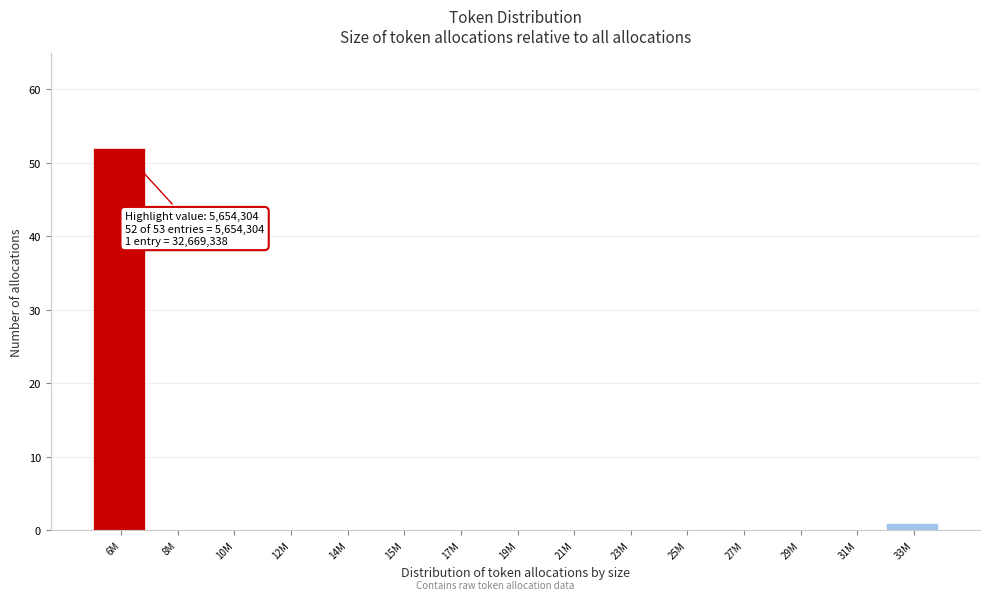

Reading right to left, extract all data points from this chart.

33M=1	31M=0	29M=0	27M=0	25M=0	23M=0	21M=0	19M=0	17M=0	15M=0	14M=0	12M=0	10M=0	8M=0	6M=52